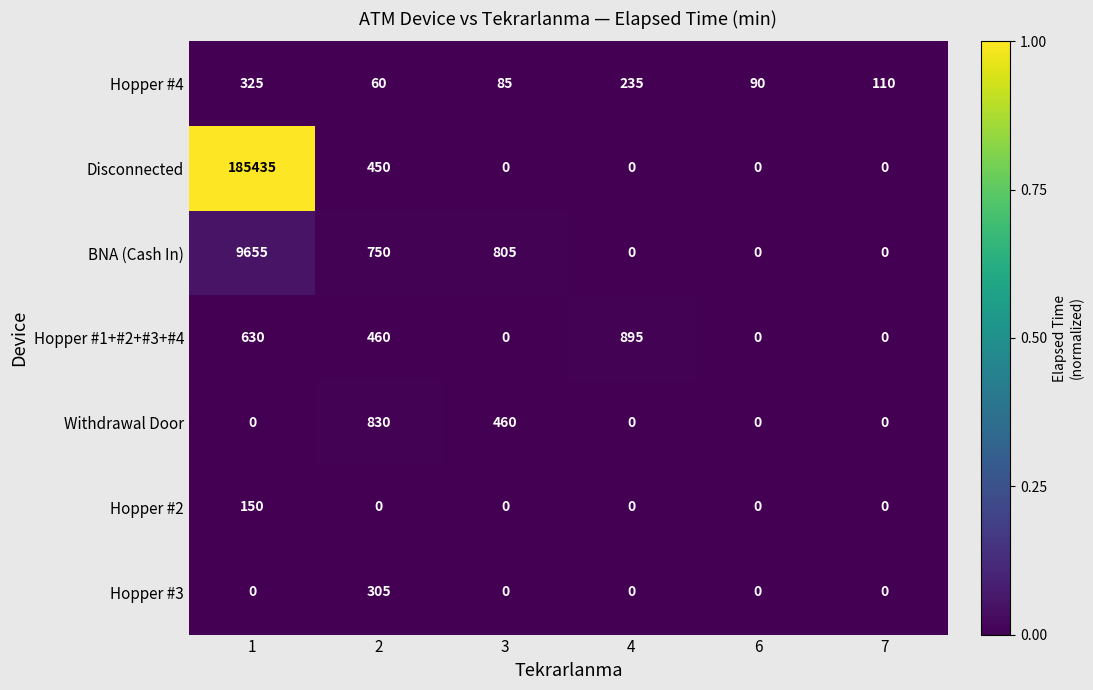

Which series has the largest range (max minus min)?

Disconnected